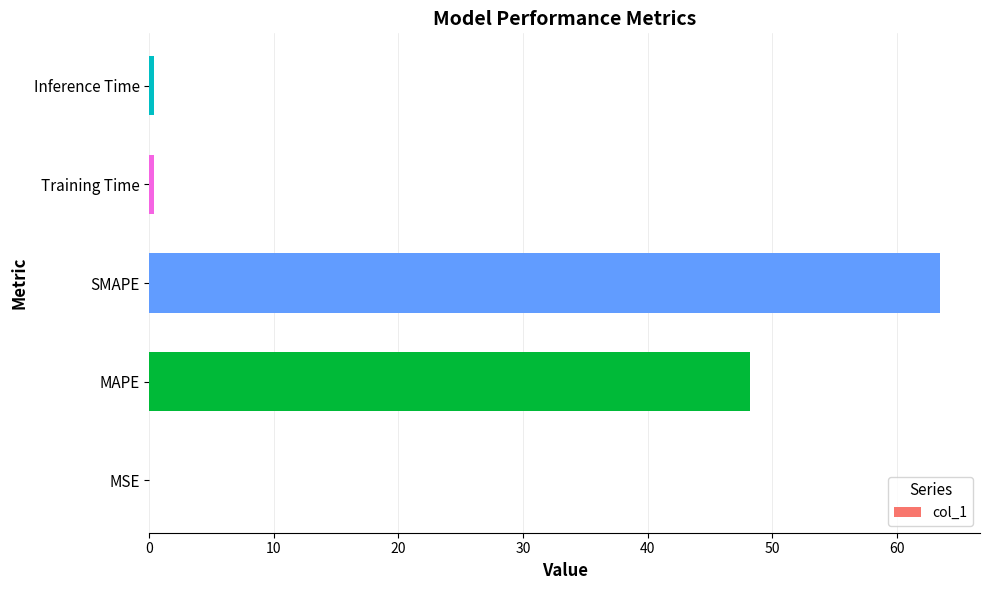

What is the average value?

22.5